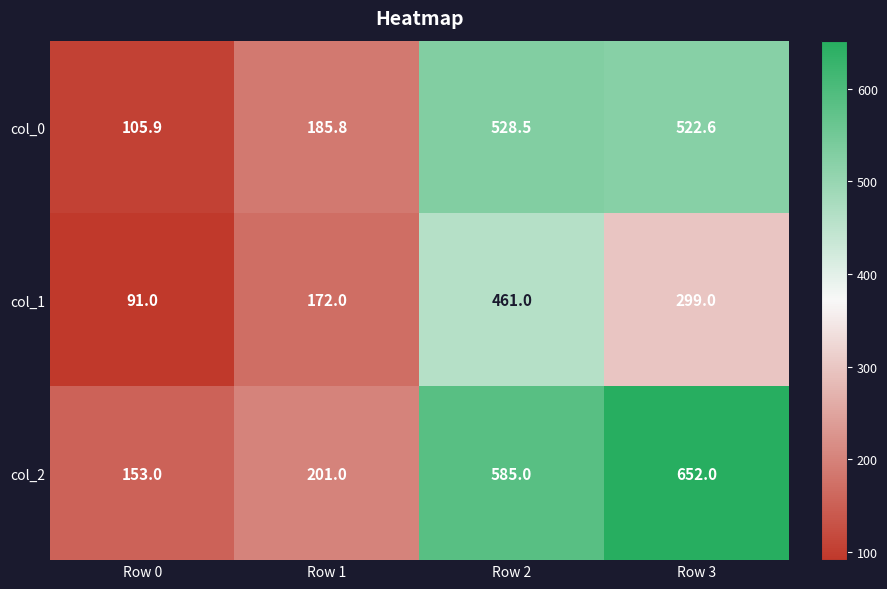

How many distinct data groups are displayed?

3